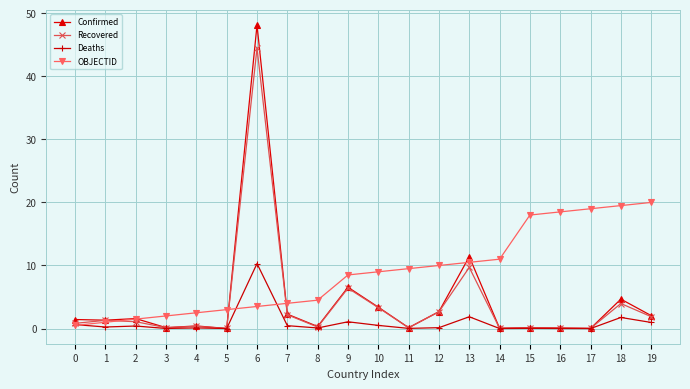

List the series in order of their peak value, lowest first.

Deaths, OBJECTID, Recovered, Confirmed